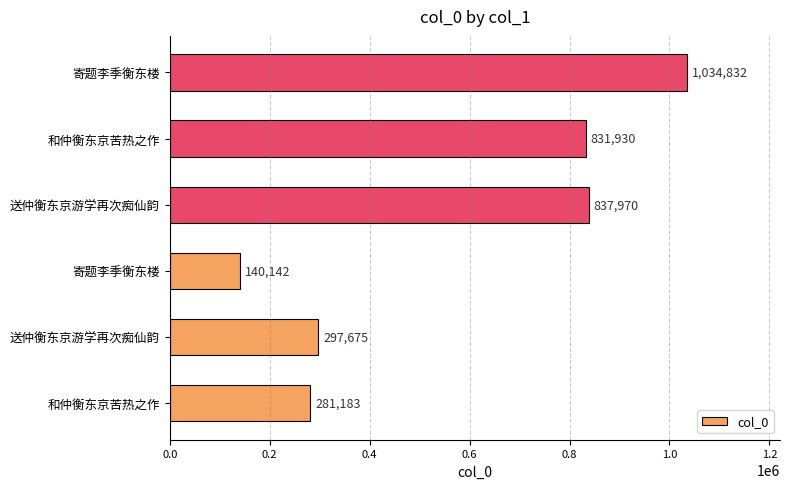

How many bars are there in total?

6